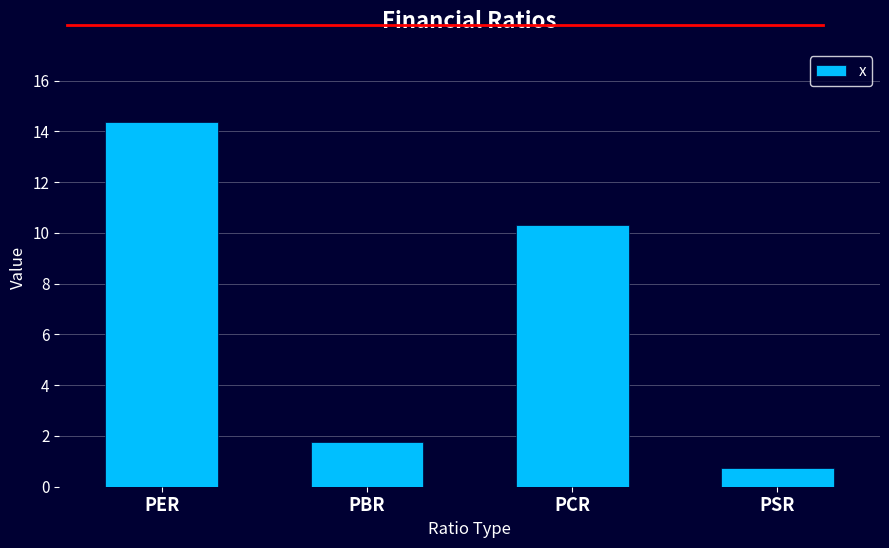

Read the value at PBR.

1.8